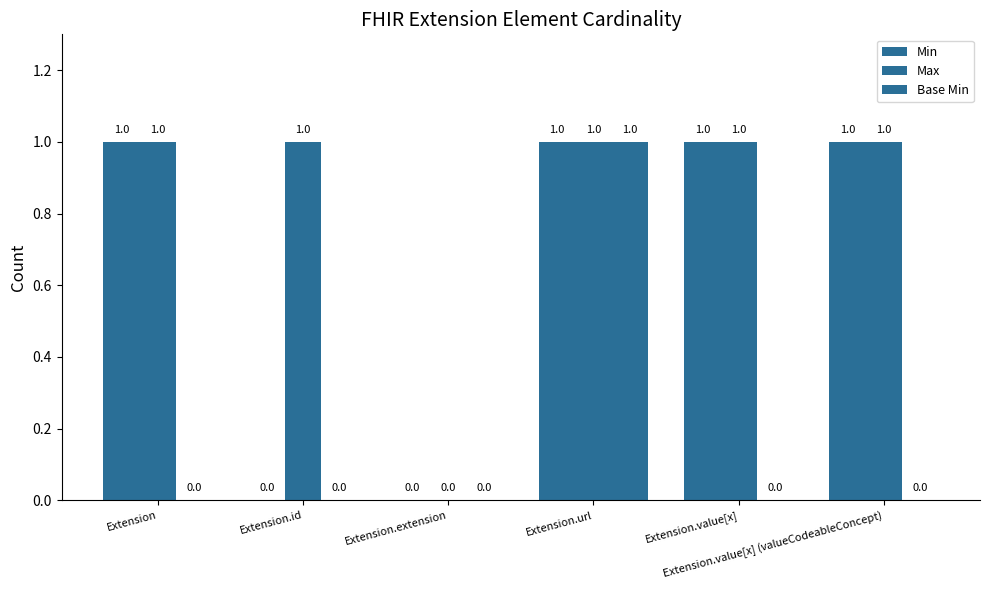

Where is Base Min nearest to the value 0?

Extension